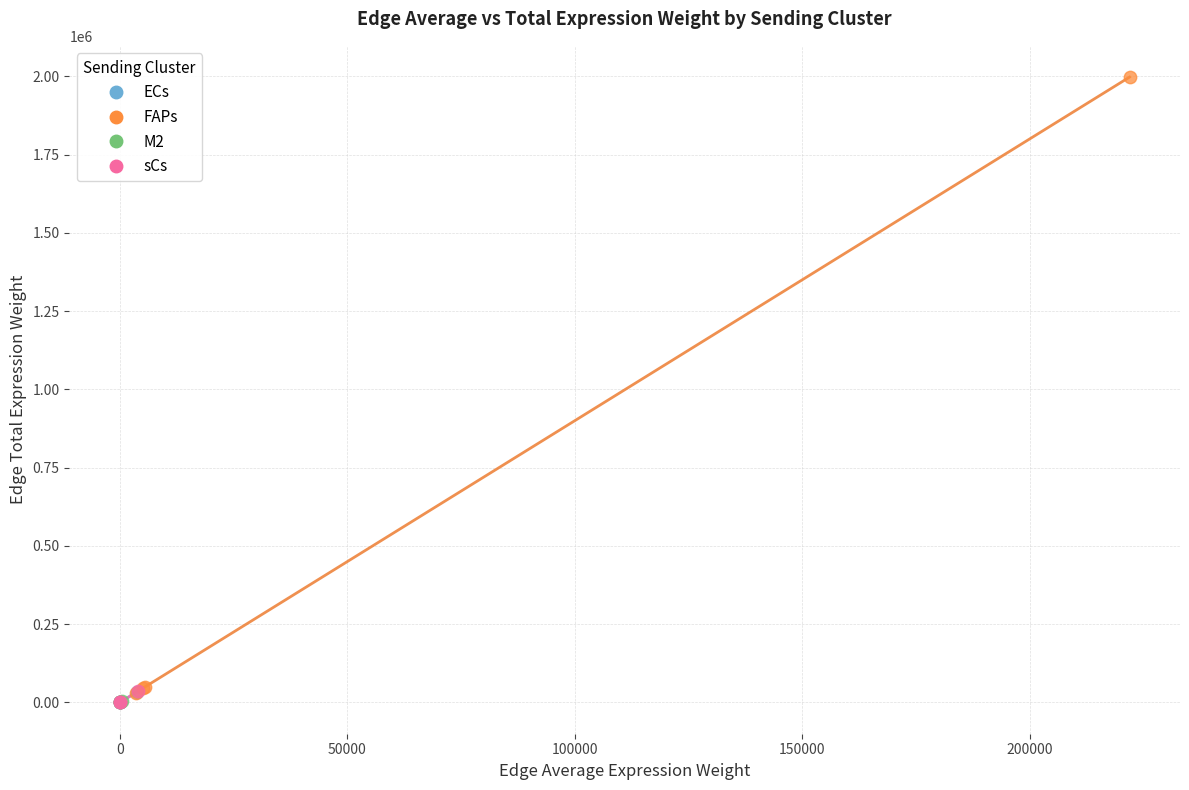

Which series has the largest Y range (max minus min)?

FAPs